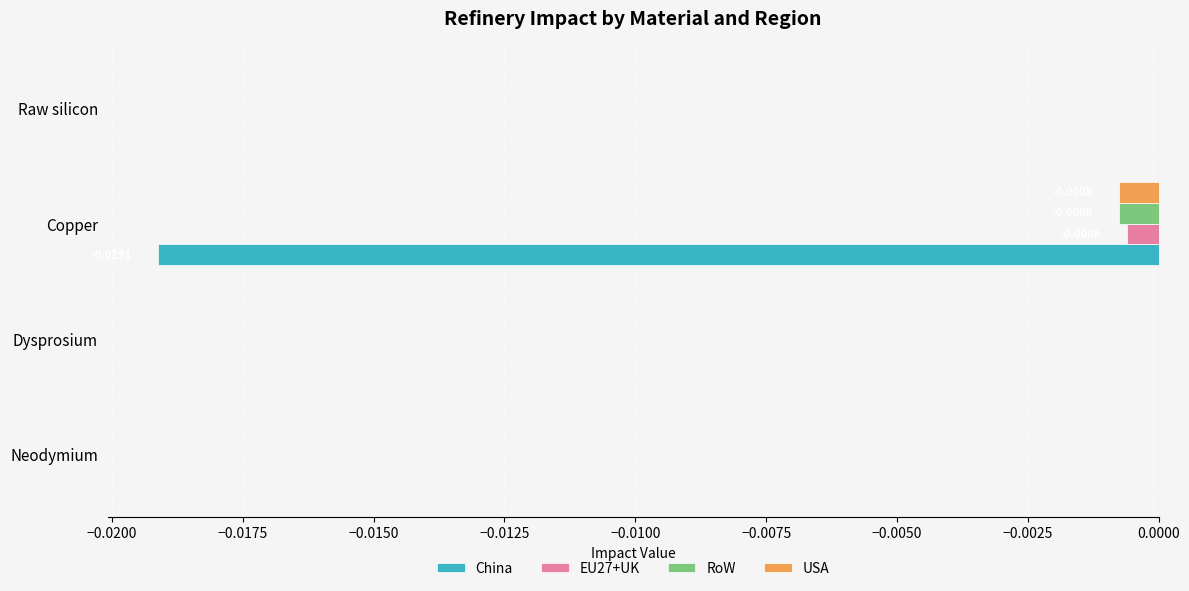

Count the number of data series in this chart.

4